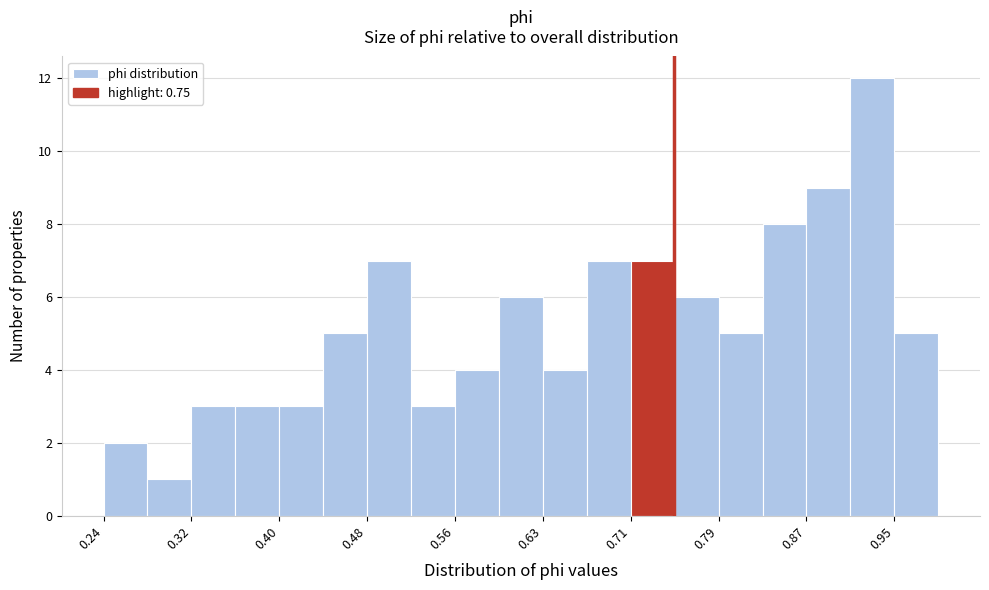

Around what value on the x-axis is the tallest bar? Give the approximate position of its centre, as read against the axis.

0.93